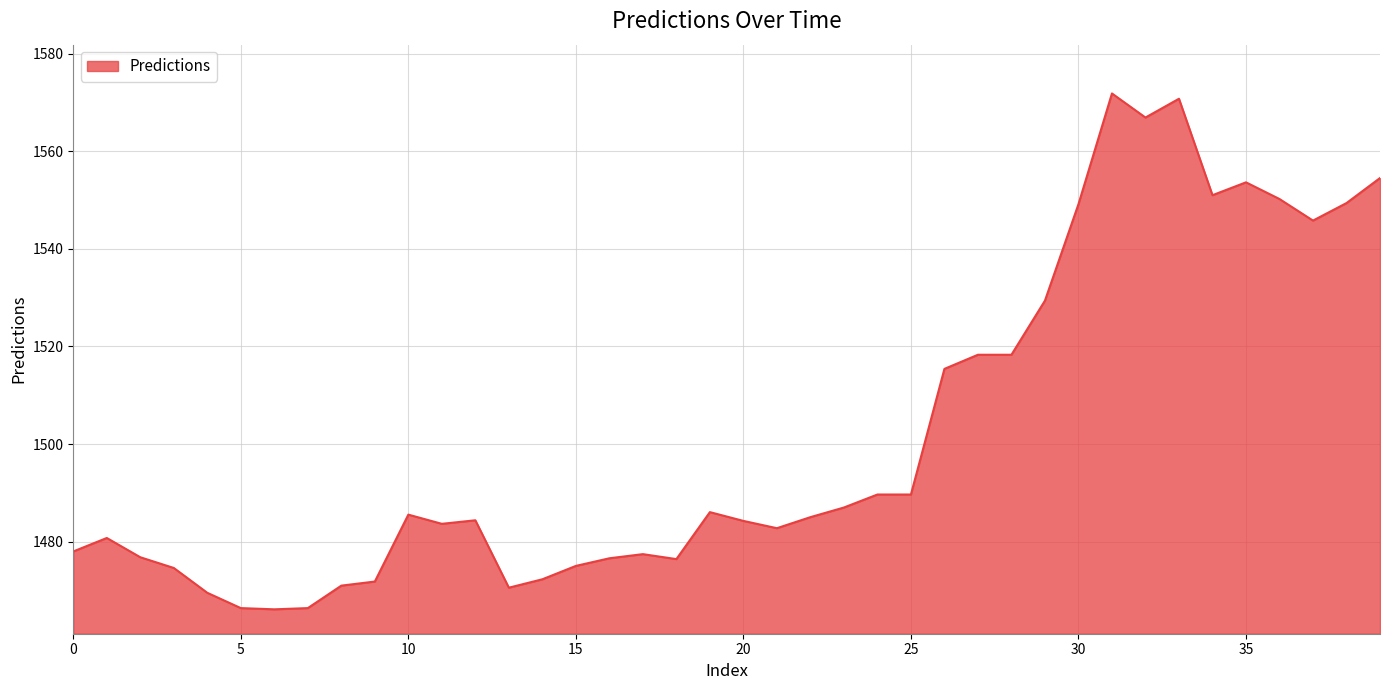

What is the smallest value displayed?

1466.1